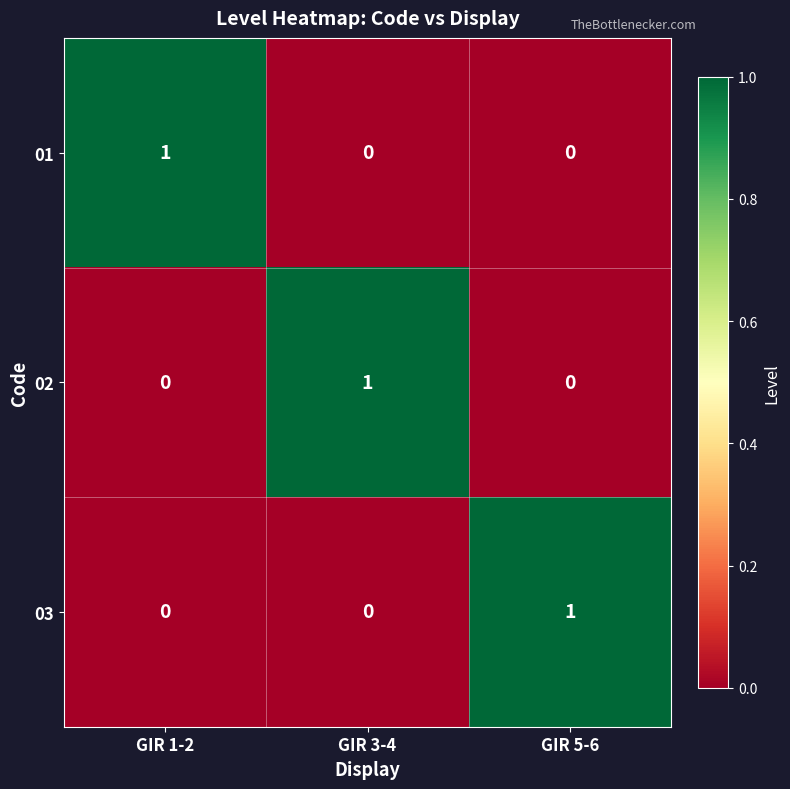

How many 01 values are between 0 and 1?

3